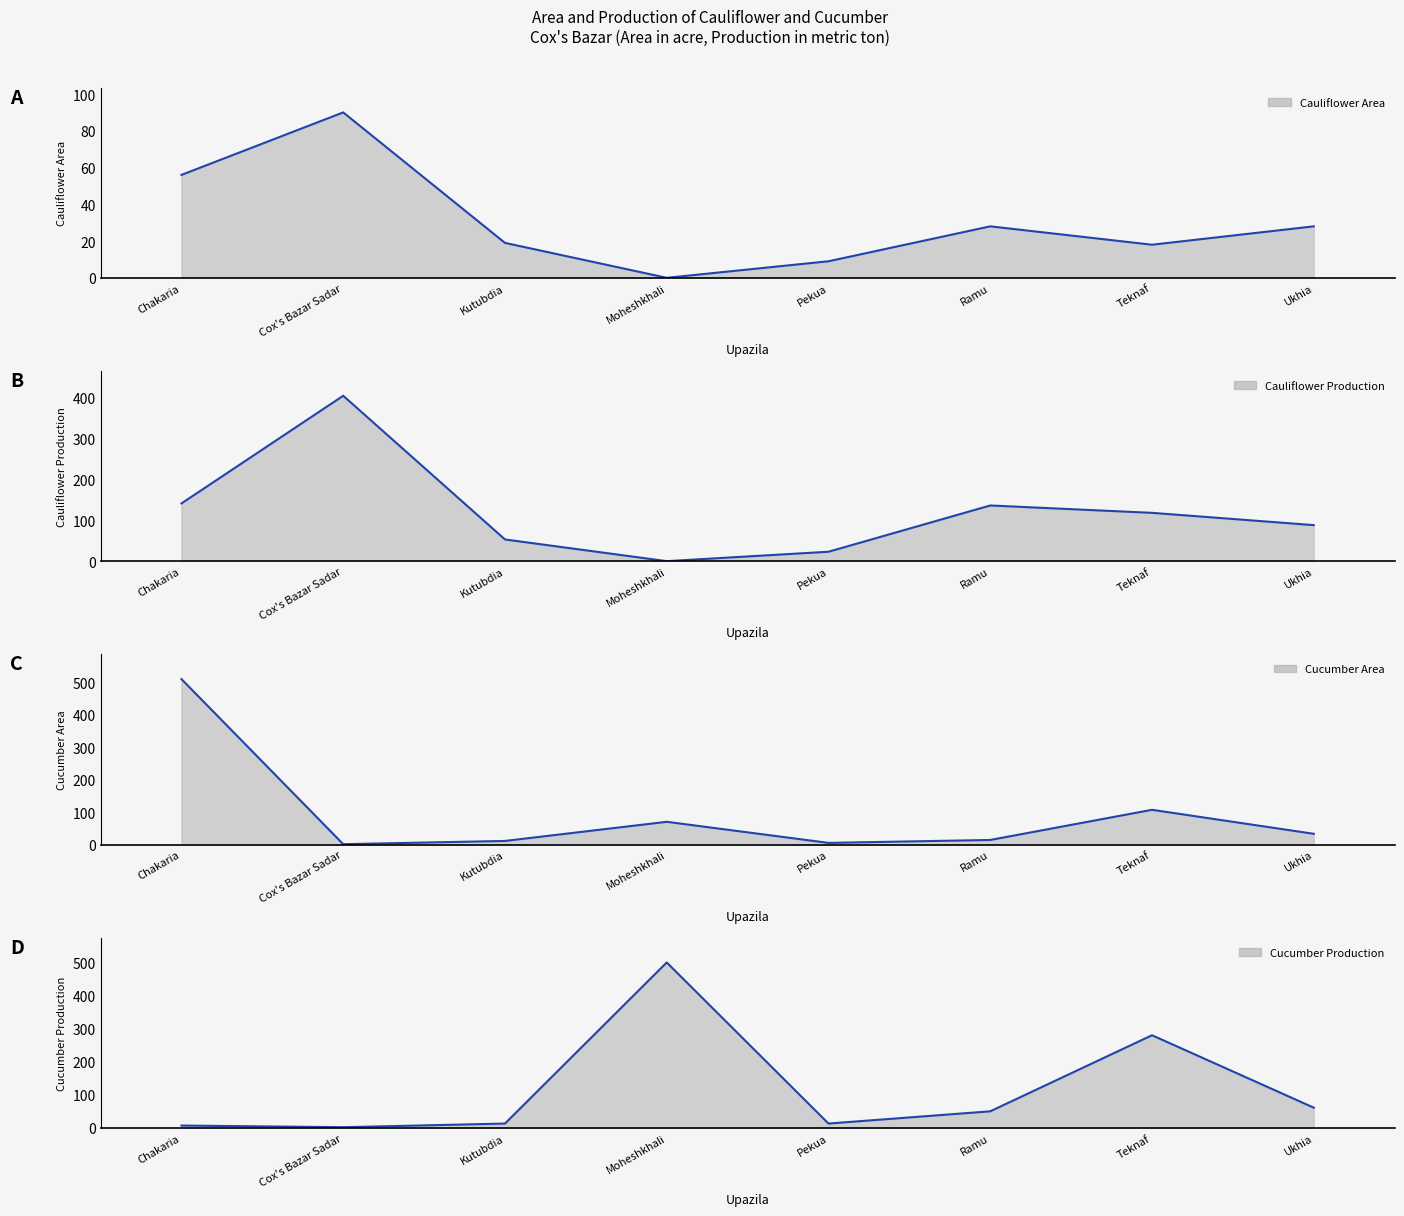

What is the sum of the Cucumber Production values at Moheshkhali and Ukhia?

561